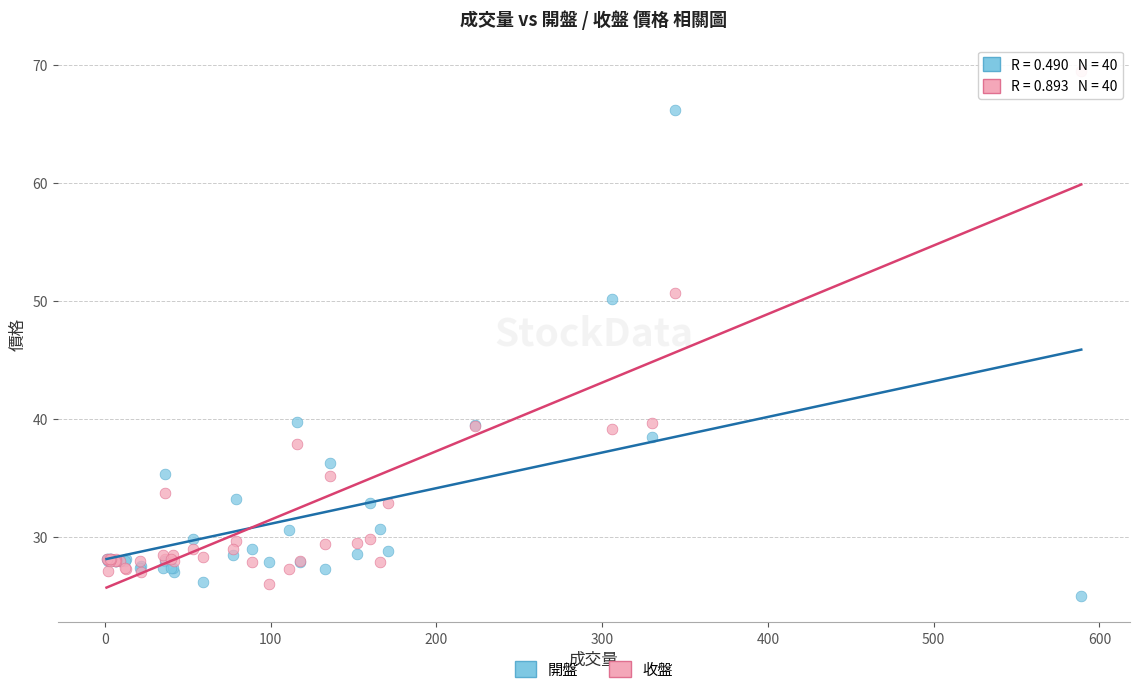

What are all the series names shown in the legend?

開盤, 收盤